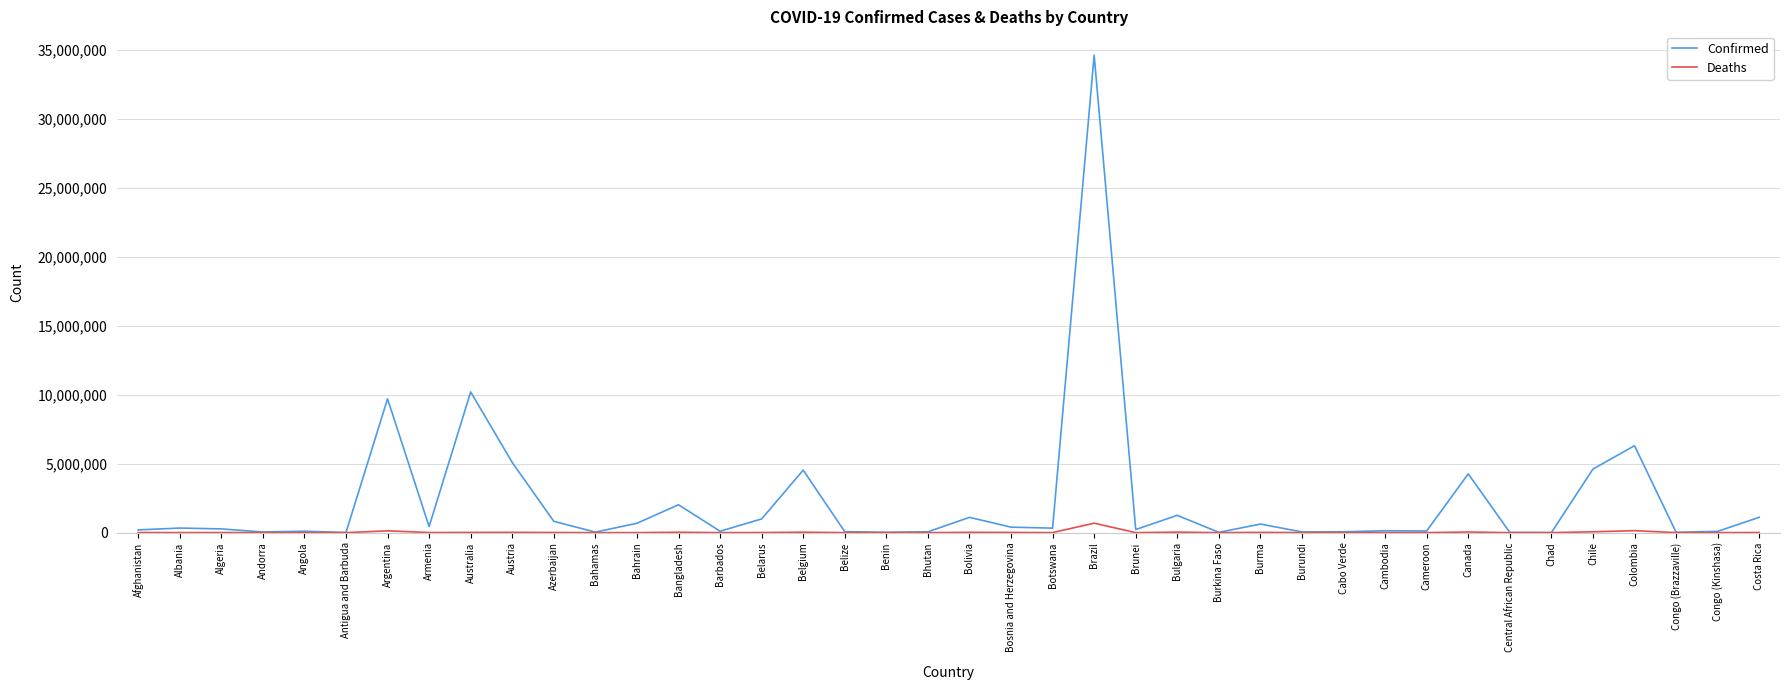

What is the total value across all series at Bahrain?

680671